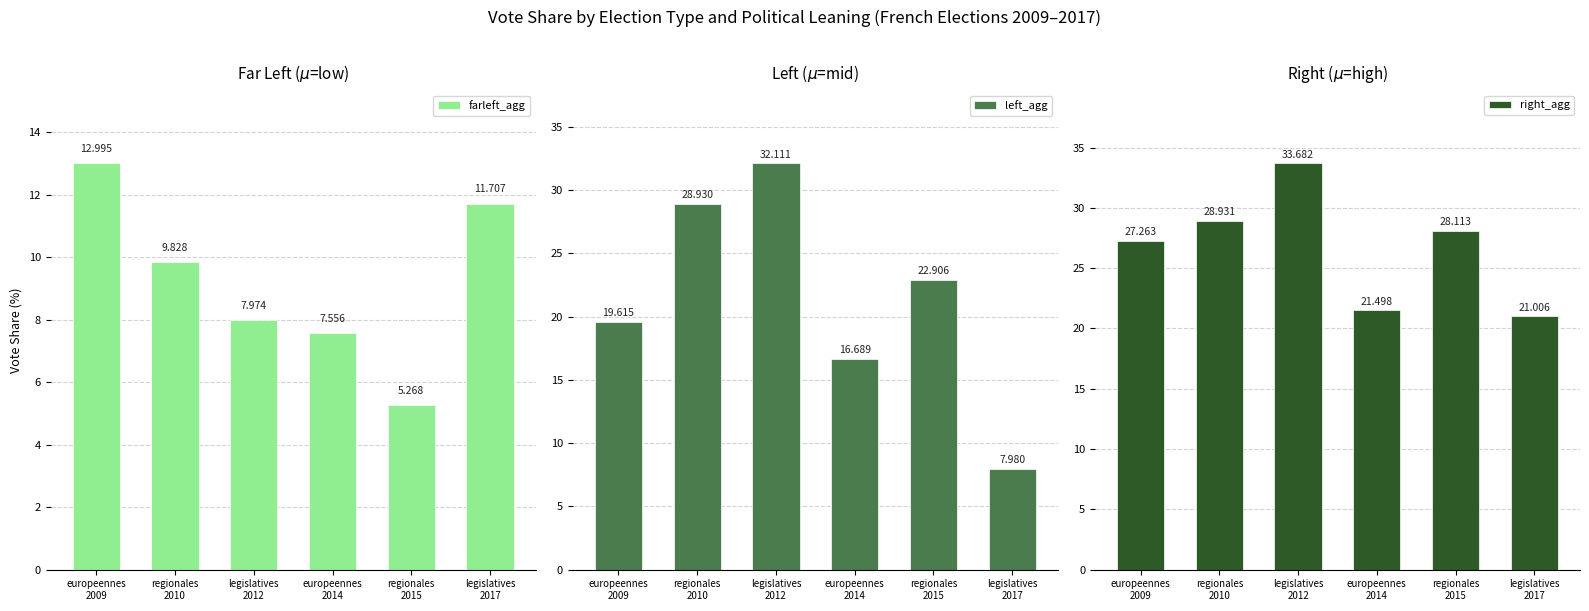

At which label is farleft_agg closest to 9?

regionales
2010